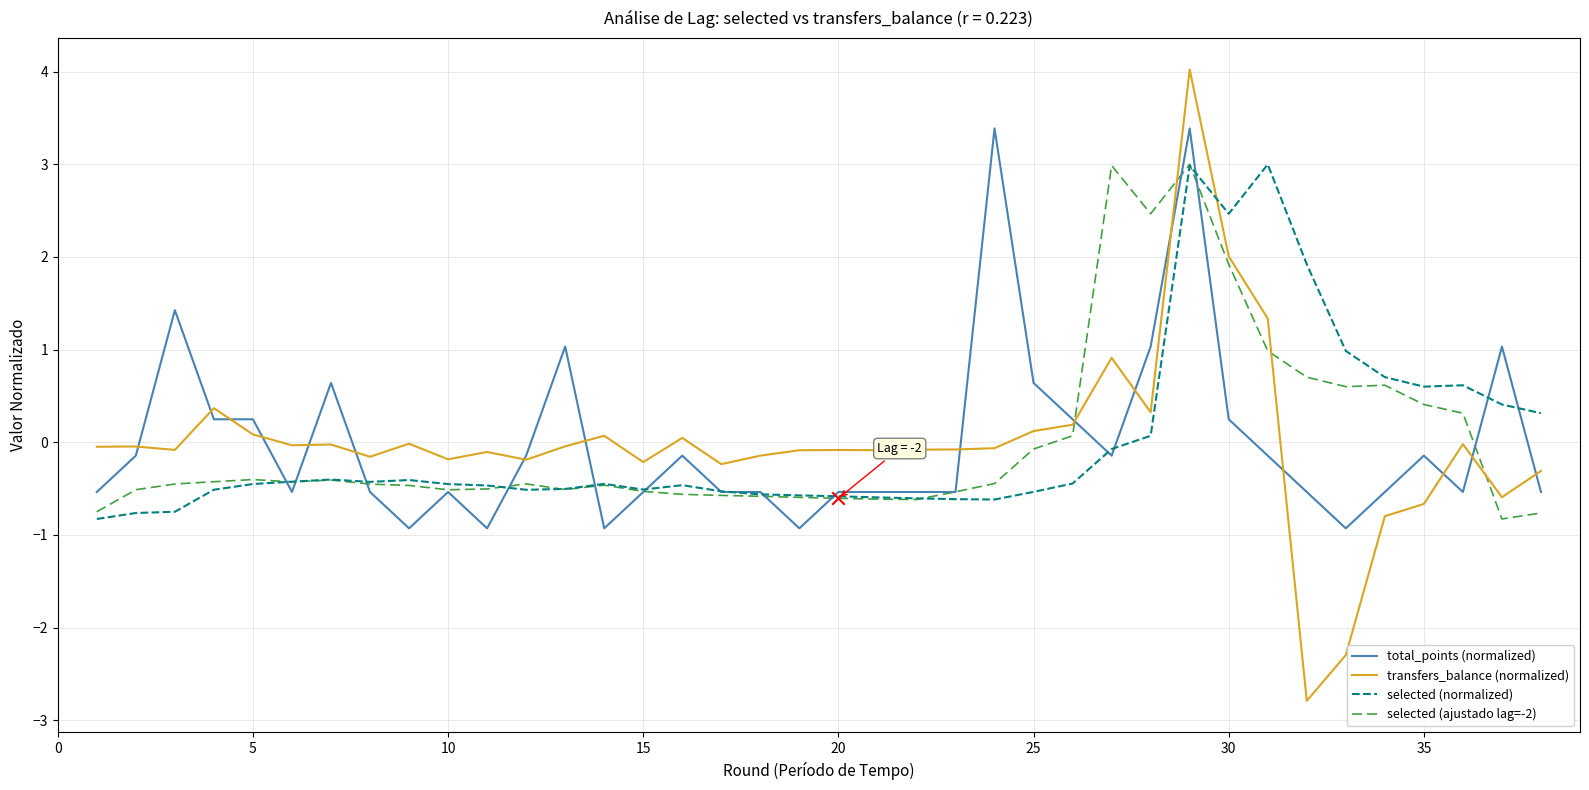

Which series has the largest range (max minus min)?

transfers_balance (normalized)